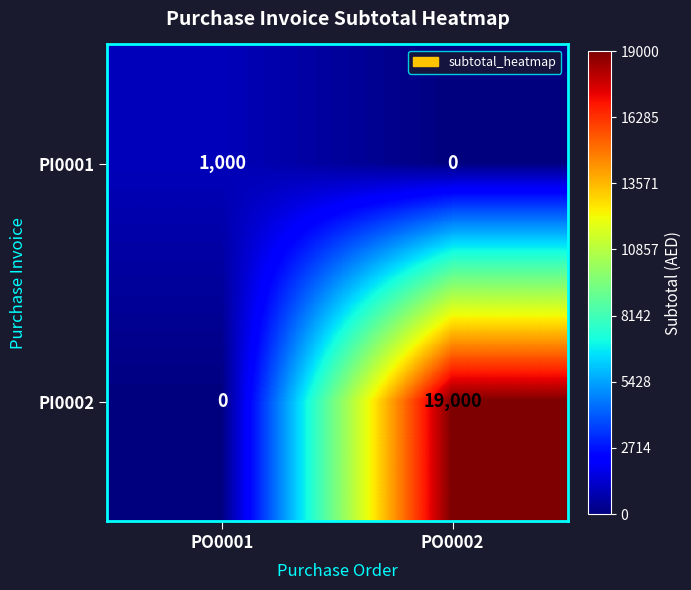

What is the greatest value displayed?

19000